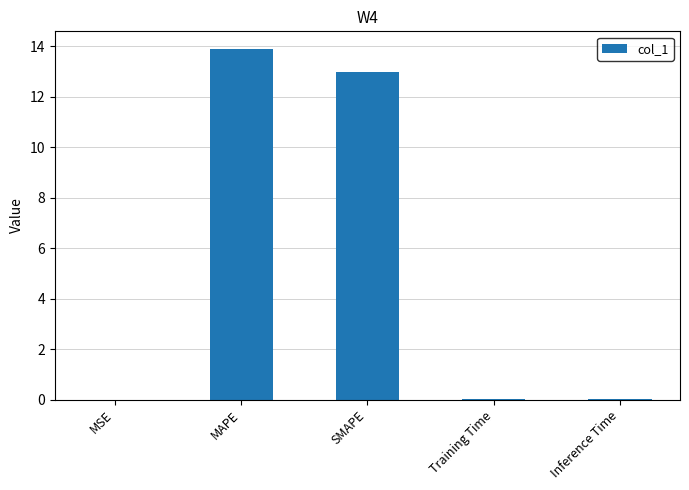

What is the change in value from MAPE to SMAPE?

-0.9